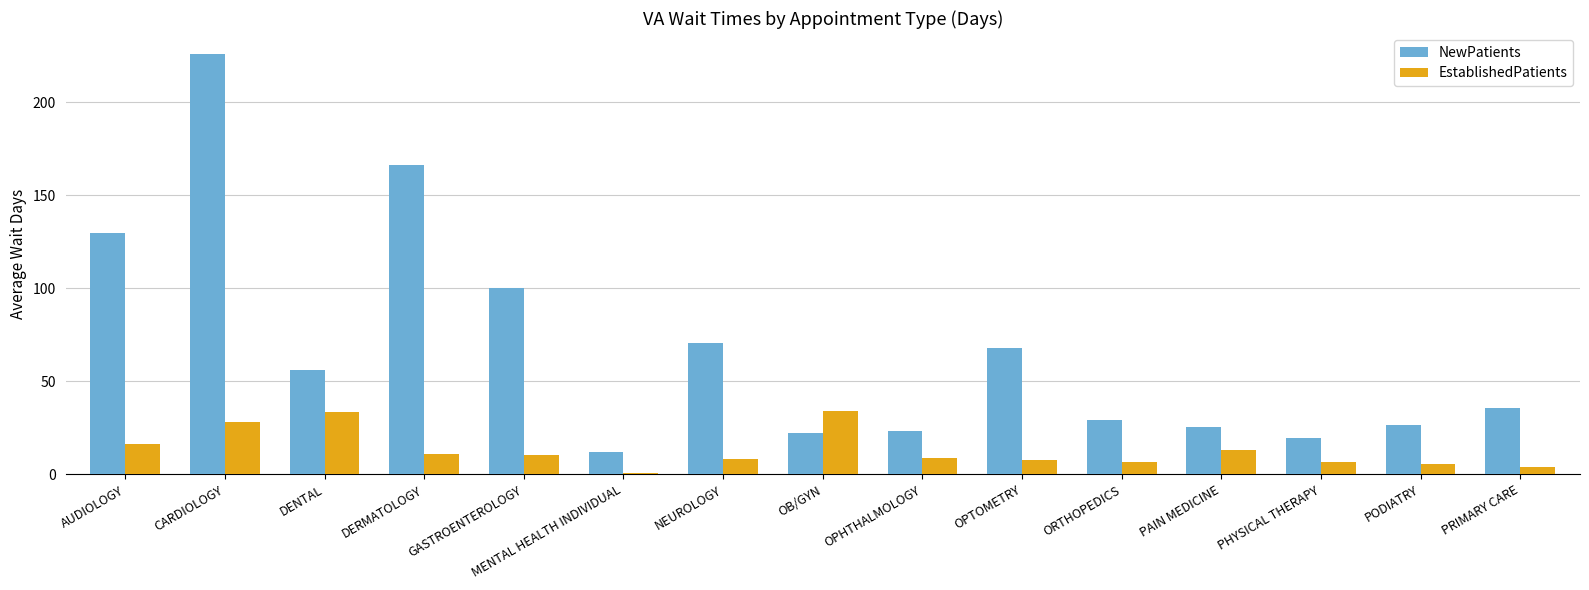

Rank the series at ORTHOPEDICS from lowest to highest value.

EstablishedPatients, NewPatients